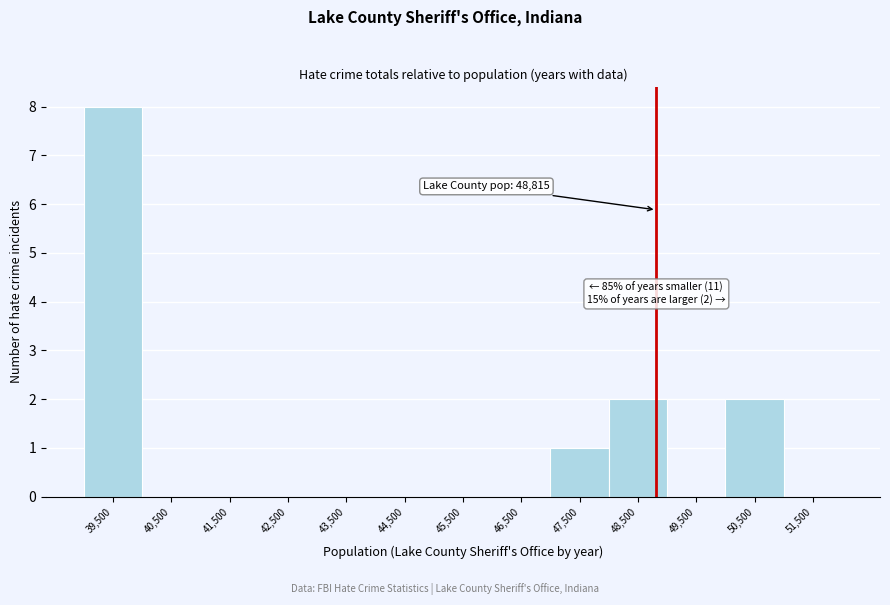

Which range on the x-axis has the tallest bar?

39000 to 40000